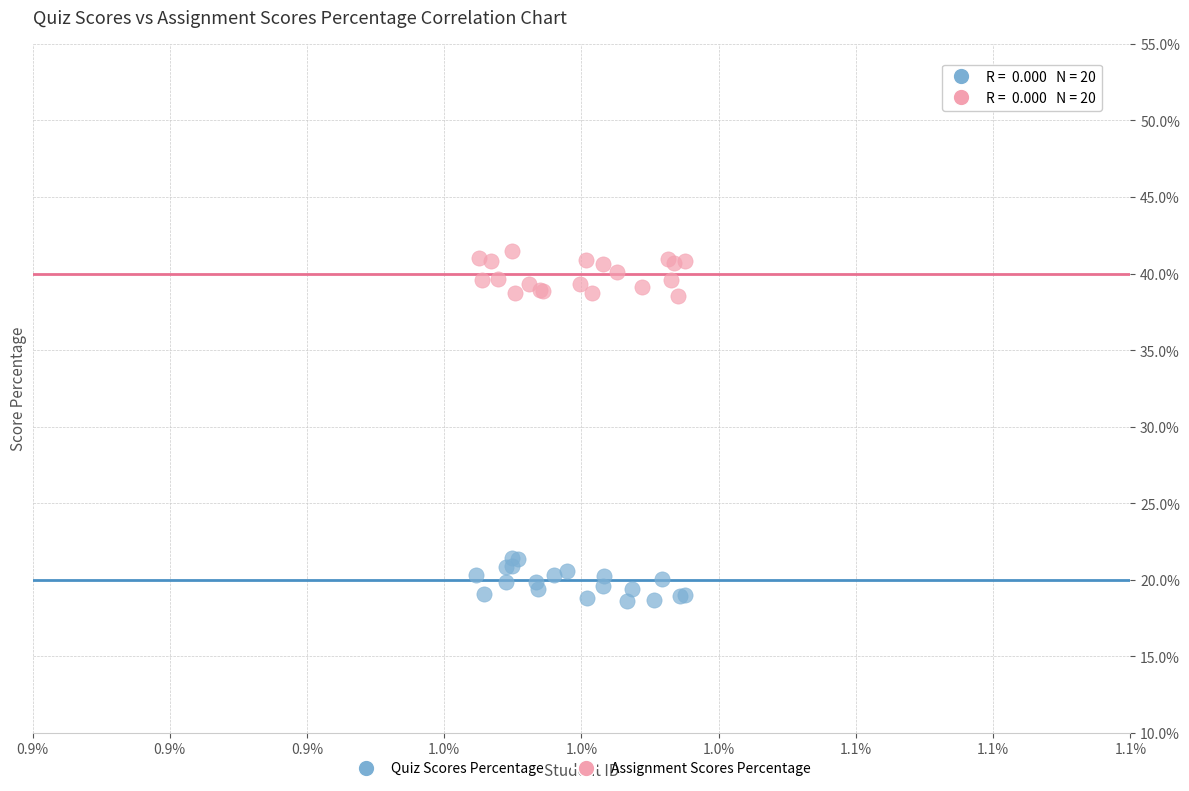

Which series reaches the maximum Y coordinate?

Assignment Scores Percentage